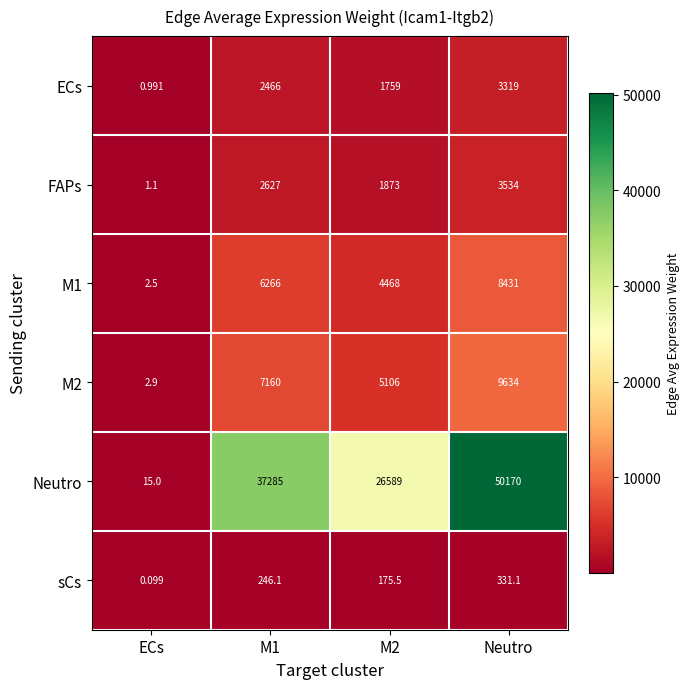

Which series has the widest spread of values?

Neutro